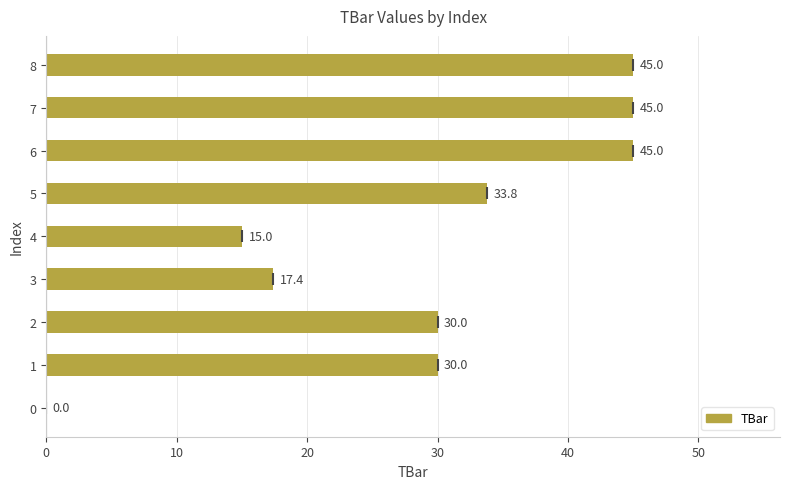

Between 6 and 0, which is larger?

6